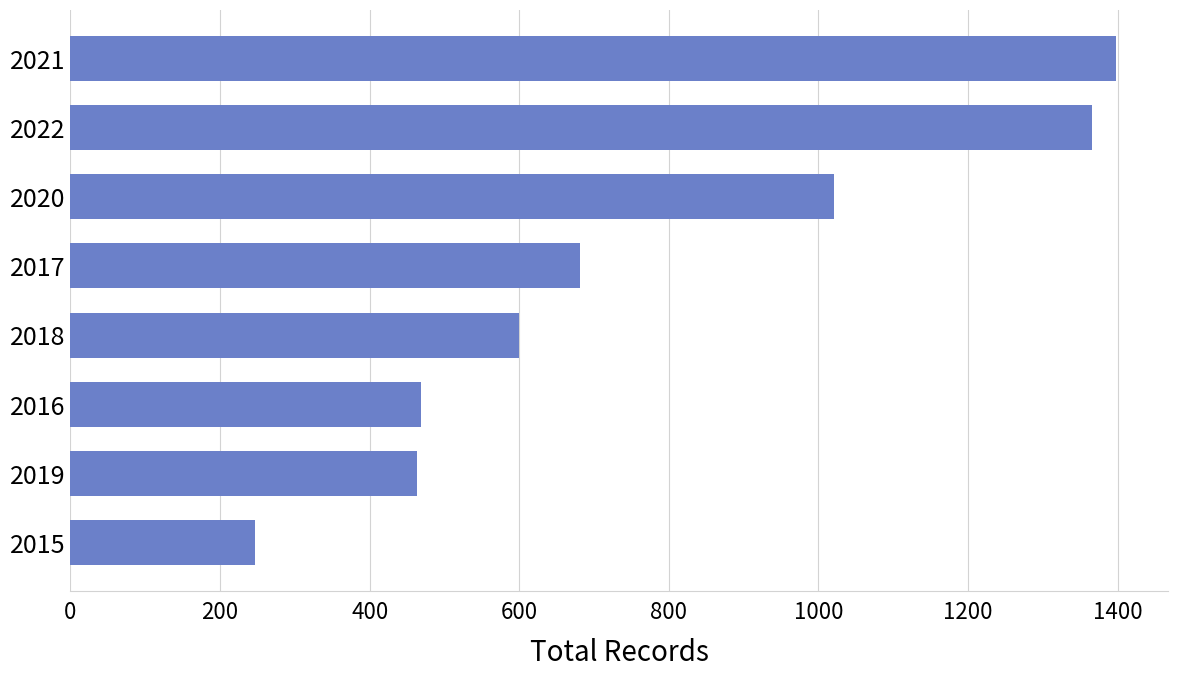

Count the number of data series in this chart.

1